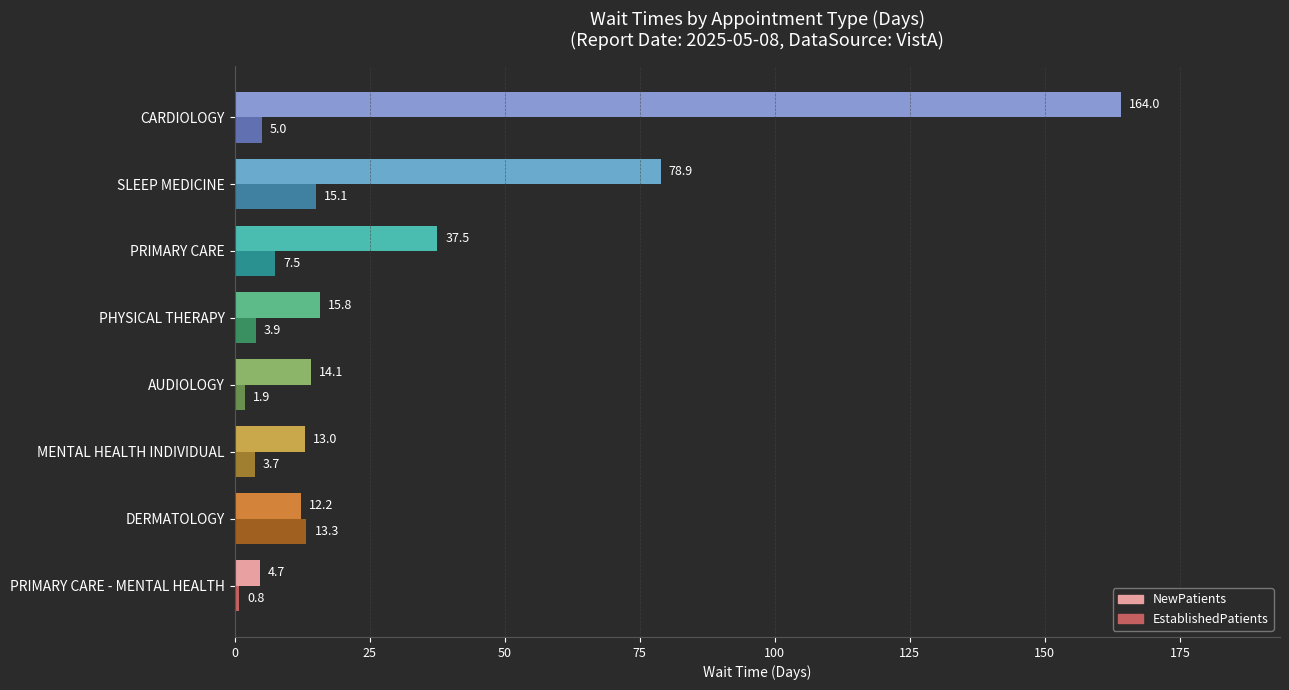

Which series has the widest spread of values?

NewPatients